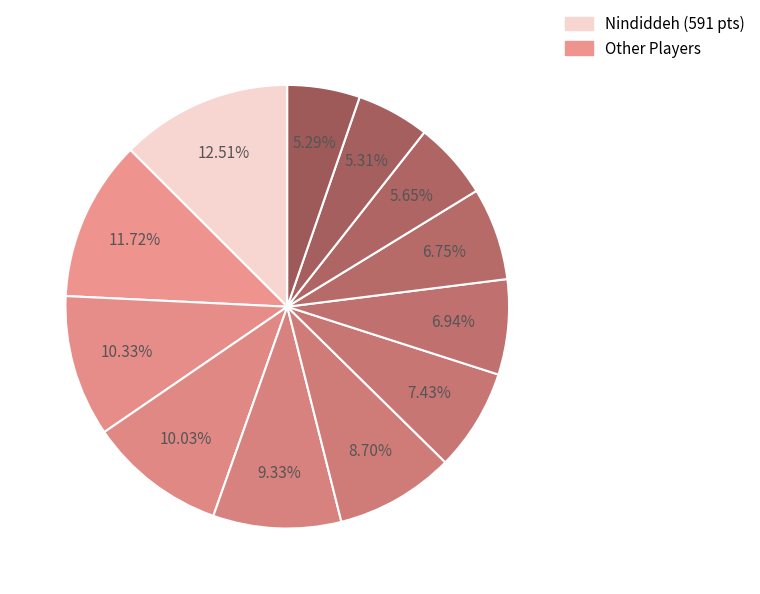

Is there a majority slice in this chart?

No